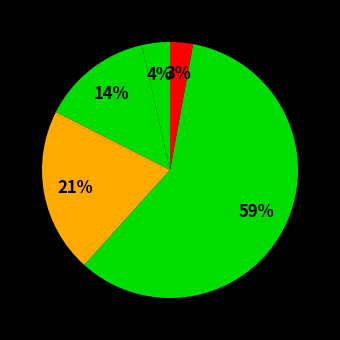

Which category has the smallest portion of the pie?

West